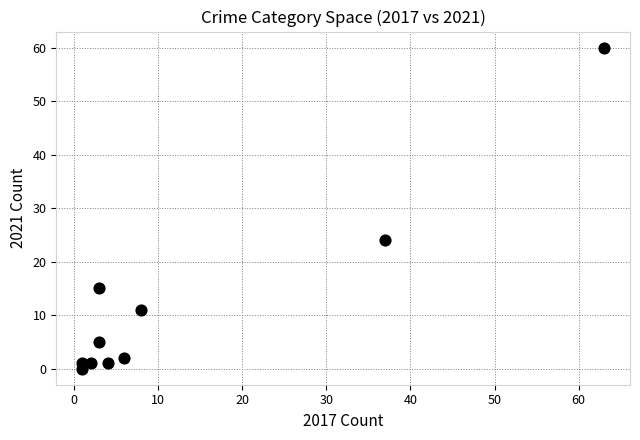

What Y value in the scatter plot is closest to 30?

24